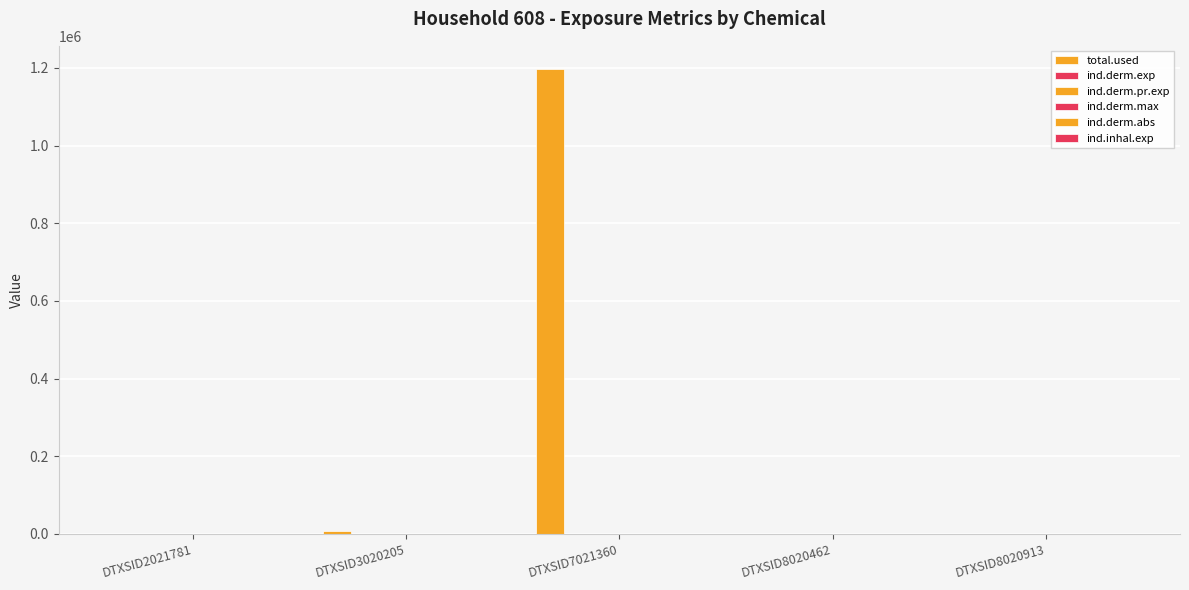

The value of ind.derm.exp at DTXSID3020205 is 1.9. True or false?

False